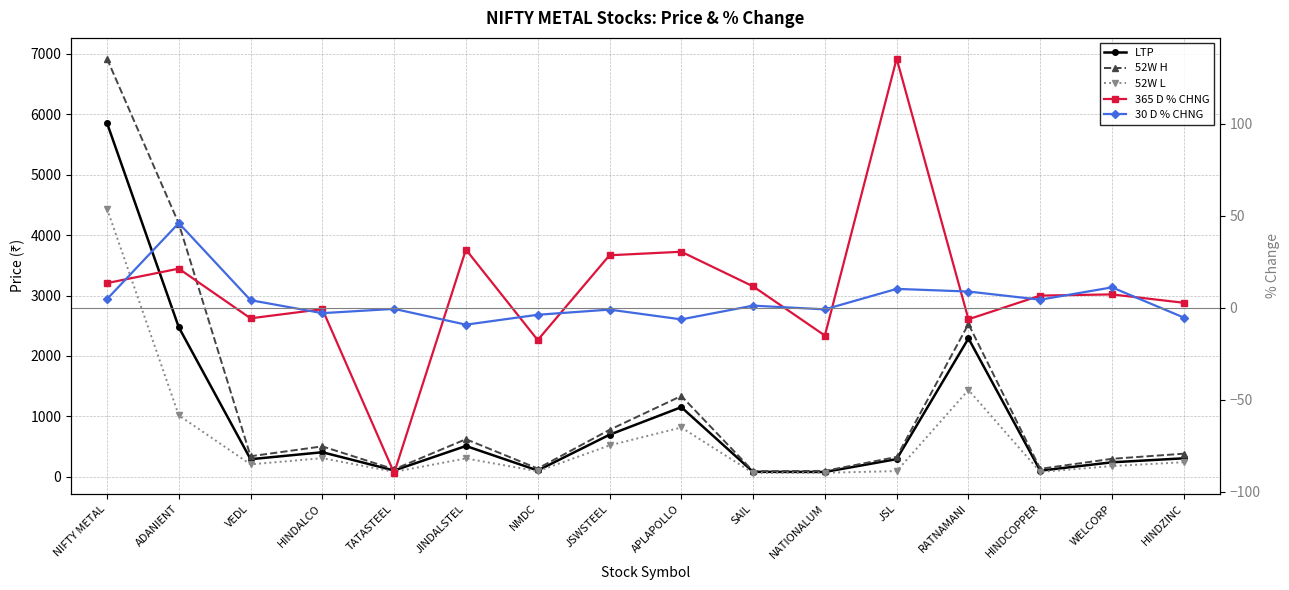

What is the sum of all 52W L values?

9949.2